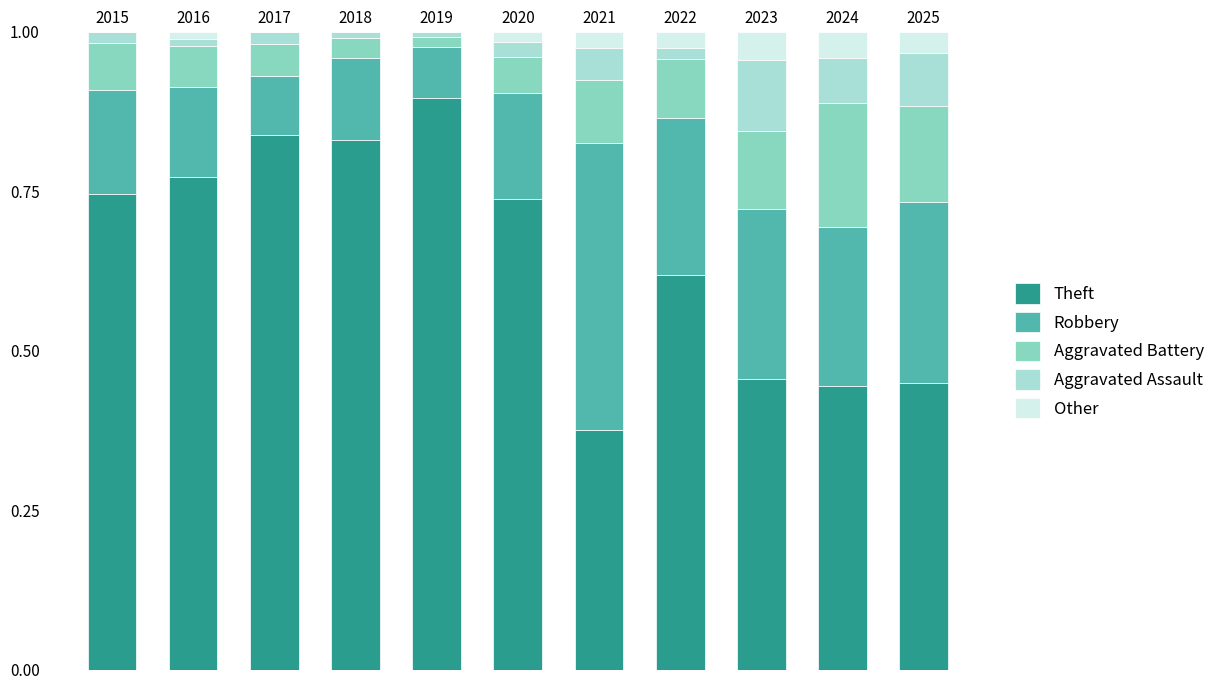

Where is Other nearest to the value 0?

2015